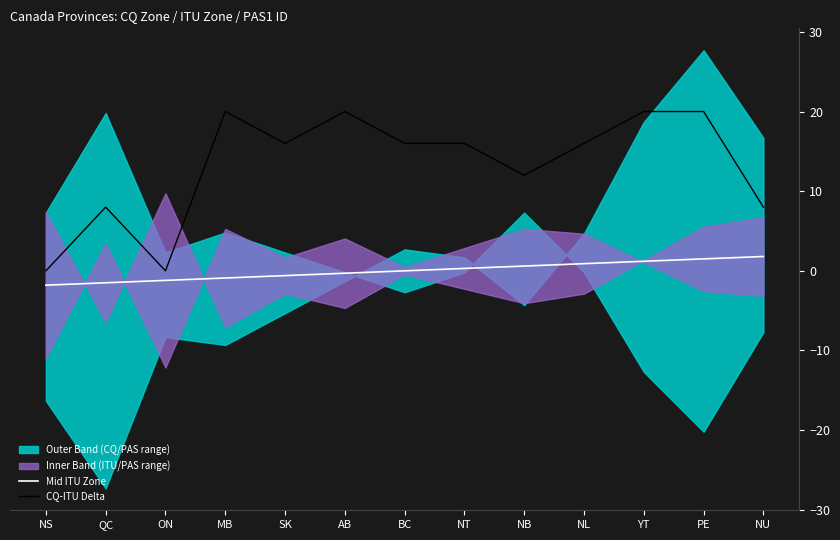

What is the difference between the CQ-ITU Delta values at NL and NB?

4.0